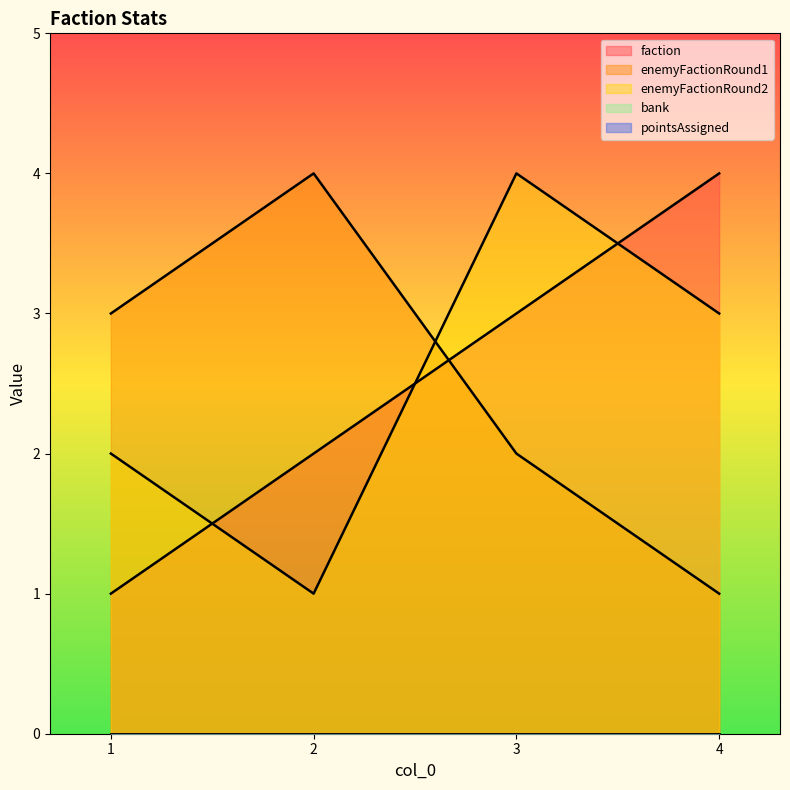

What is the difference between the maximum and minimum values in the enemyFactionRound1 series?

3